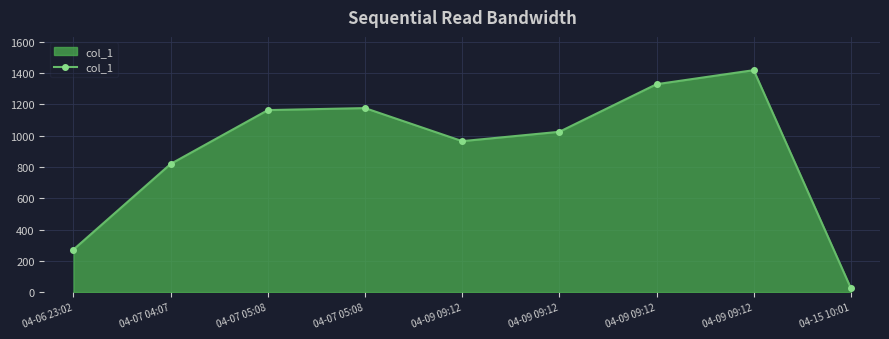

At which category does the chart reach its minimum across all series?

04-15 10:01